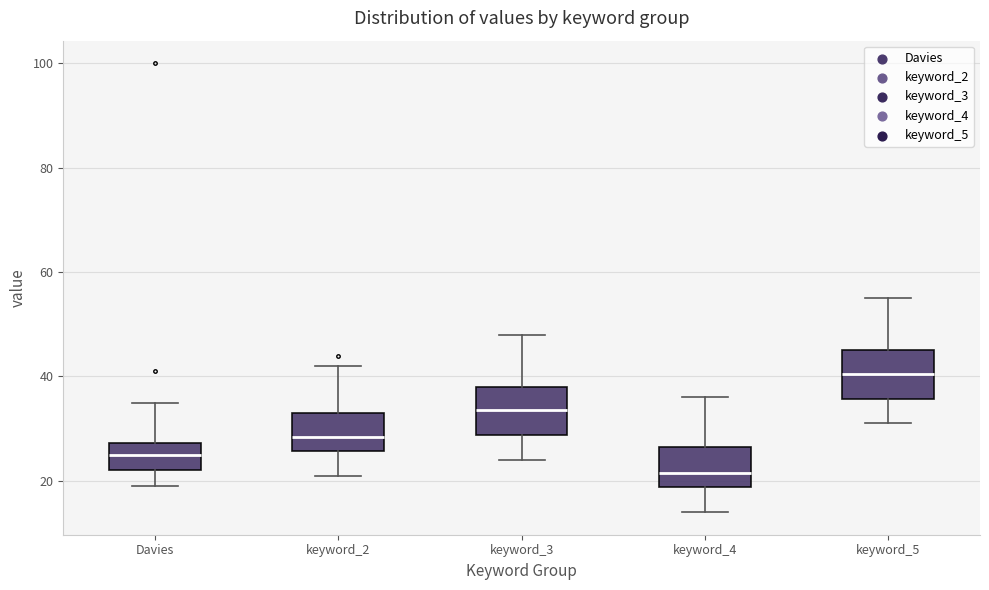

Reading left to right, read every box against the y-axis: the position of its median line, the range the box covers, and the ends of its whiskers. The values are not printed on the chart, so give them approximately, as read against the axis.

Davies: median 26, box 22 to 28, whiskers 20 to 36
keyword_2: median 28, box 26 to 34, whiskers 22 to 42
keyword_3: median 34, box 28 to 38, whiskers 24 to 48
keyword_4: median 22, box 18 to 26, whiskers 14 to 36
keyword_5: median 40, box 36 to 46, whiskers 32 to 56